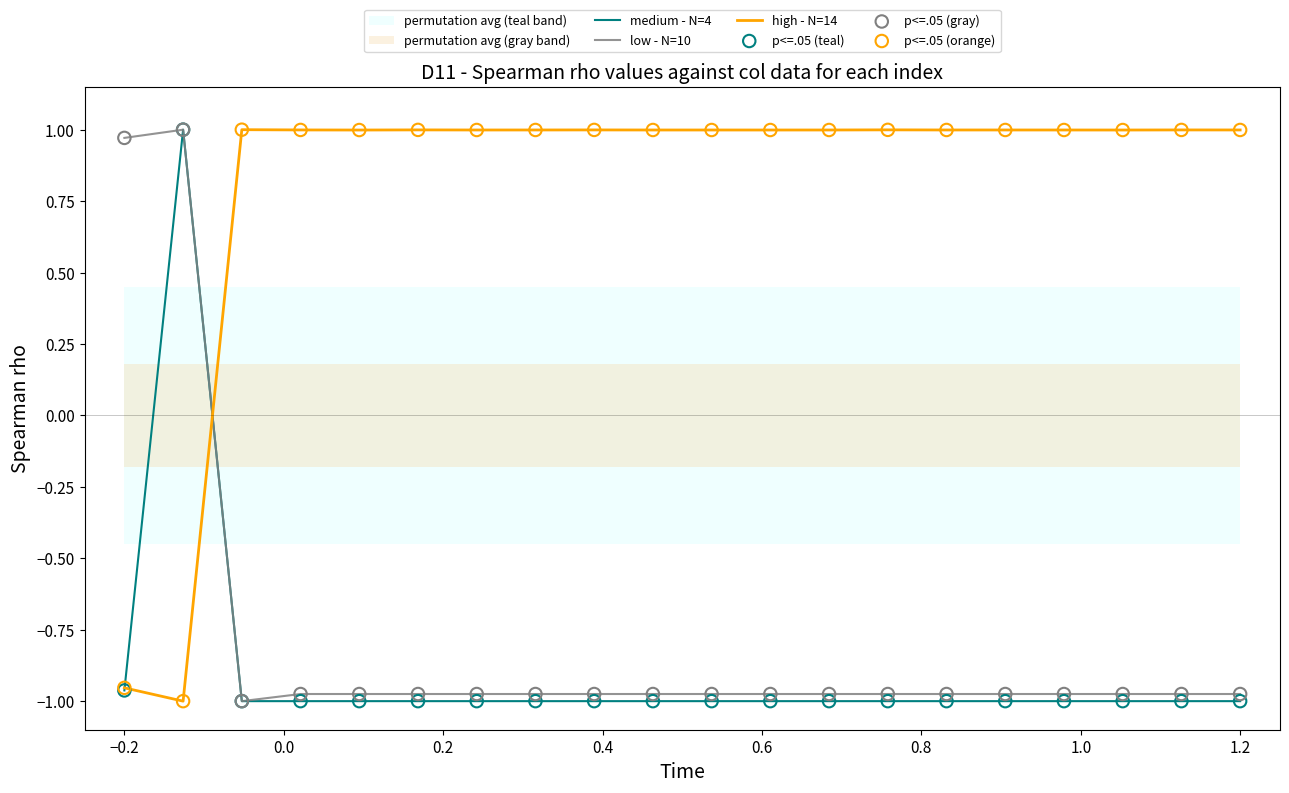

Where does the low - N=10 series first go above 0?

−0.2